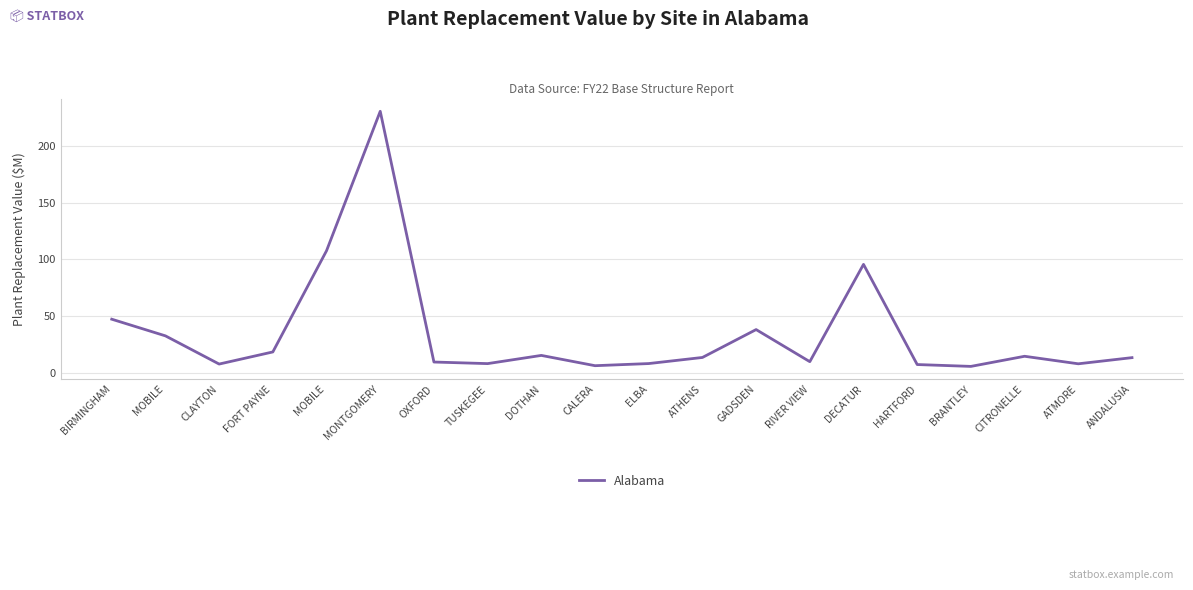

Reading left to right, extract all data points from this chart.

47.2	32.5	7.7	18.4	107.5	230.4	9.5	8.1	15.3	6.2	8.1	13.5	38.1	9.8	95.5	7.2	5.6	14.5	7.9	13.3